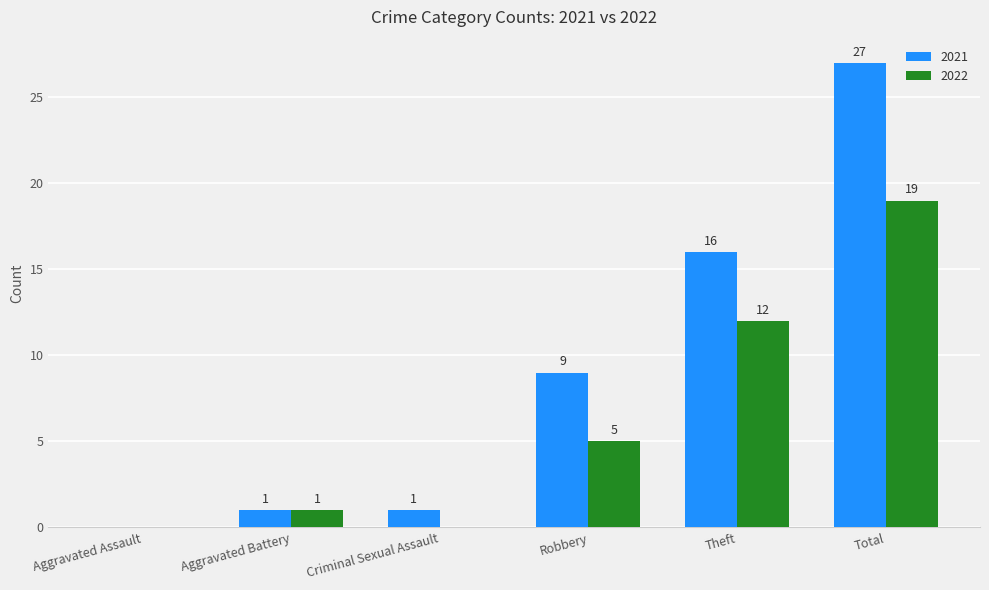

The 2021 series shows 42 at Total. True or false?

False